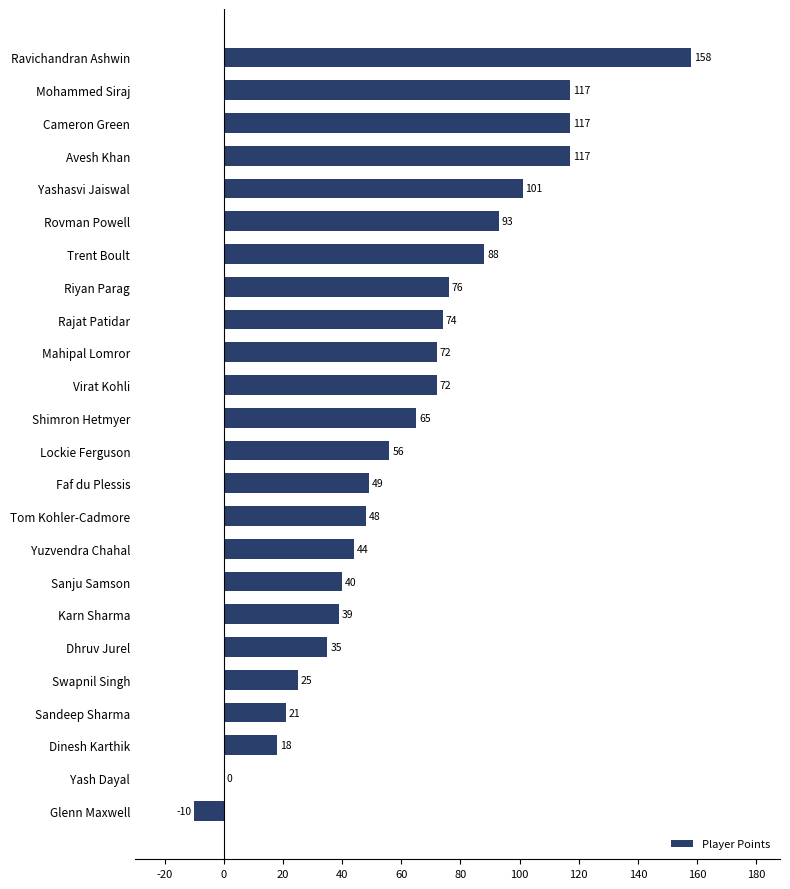

Approximately how many times larger is the value at Dinesh Karthik compared to Faf du Plessis?

0.4